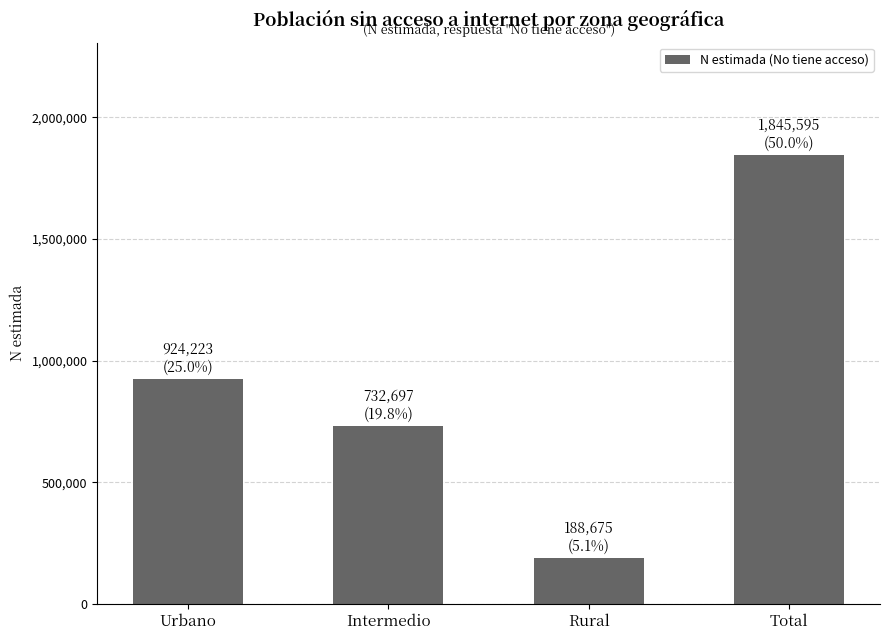

What is the value of the 1st bar from the left?

924223